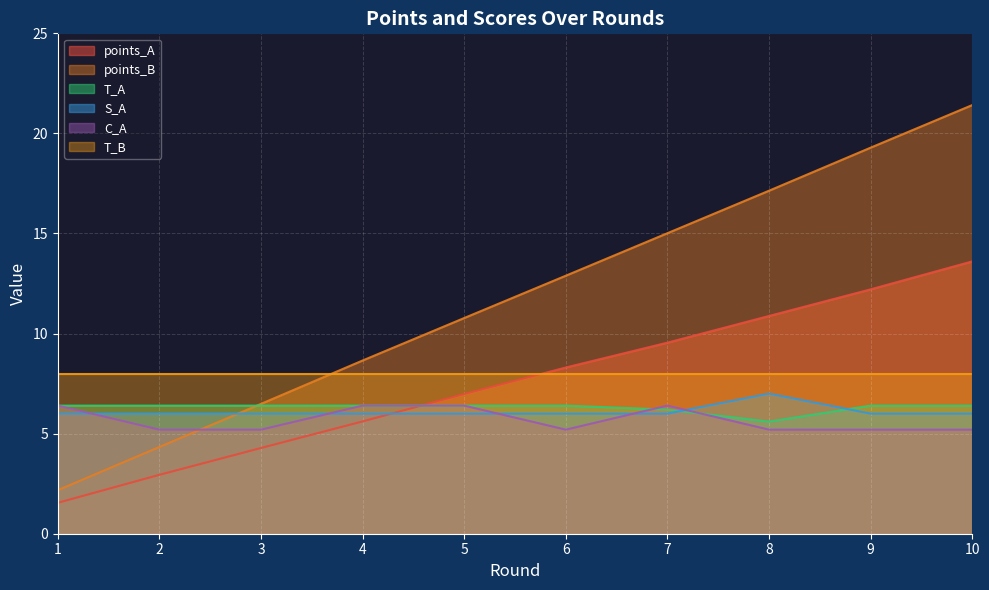

What is the value of the points_B point at the 10th from the left?

21.4